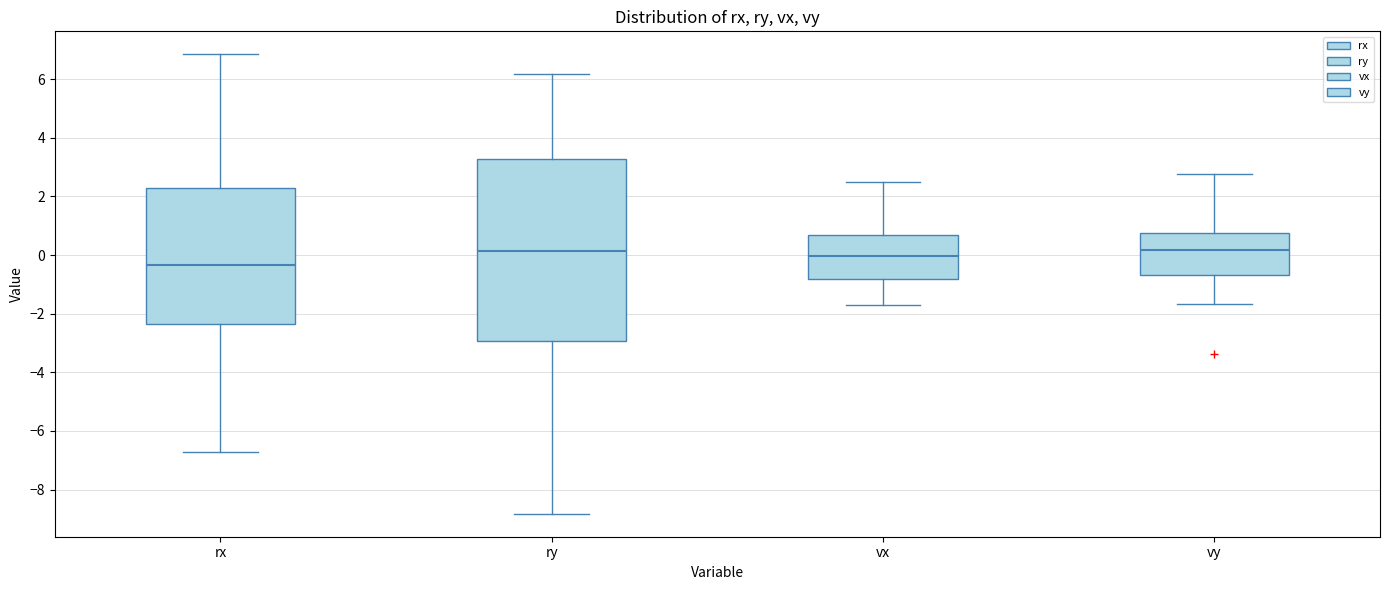

Reading left to right, transcribe this box plot: for each box, give where its median line is, the range the box spans, and where its two whiskers end, as read against the y-axis. The values are not printed on the chart, so give them approximately, as read against the axis.

rx: median -0.4, box -2.4 to 2.2, whiskers -6.8 to 6.8
ry: median 0.2, box -3.0 to 3.2, whiskers -8.8 to 6.2
vx: median 0.0, box -0.8 to 0.6, whiskers -1.8 to 2.4
vy: median 0.2, box -0.6 to 0.8, whiskers -1.6 to 2.8